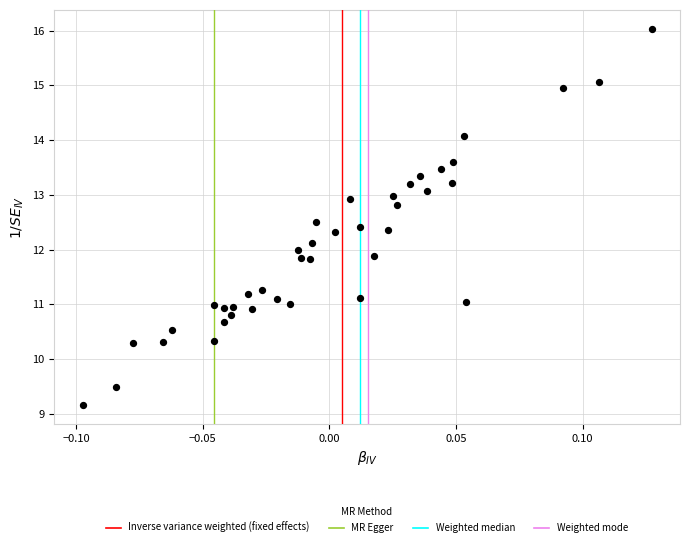

What is the range of Y values (max minus min)?

6.9